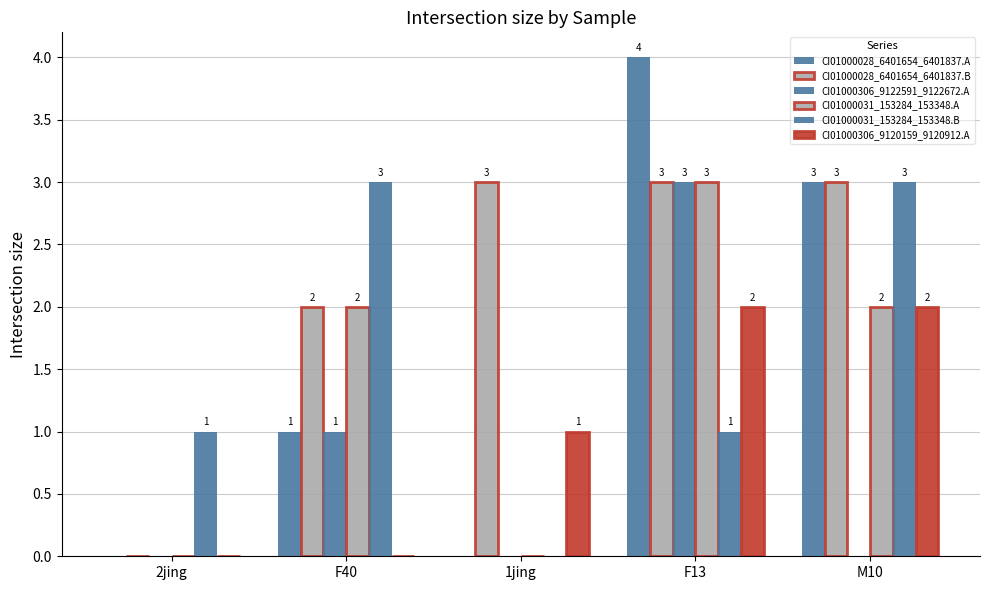

Are the bars horizontal?

No